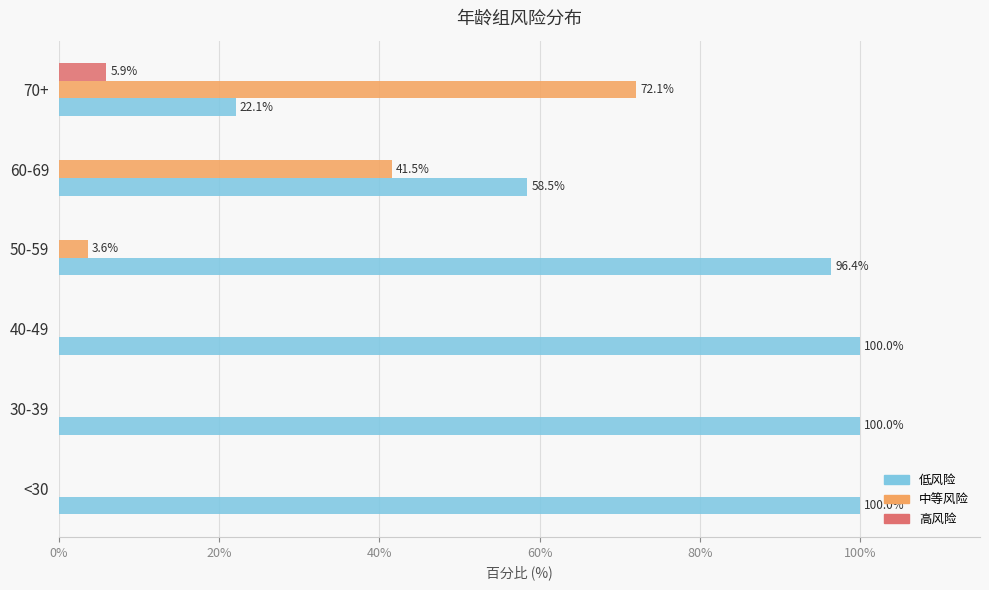

Is it true that 低风险 equals 96.4 at 50-59?

True